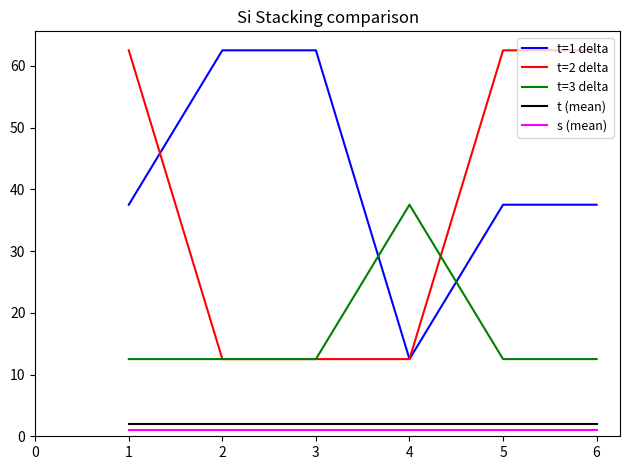

What is the smallest value displayed?

1.0